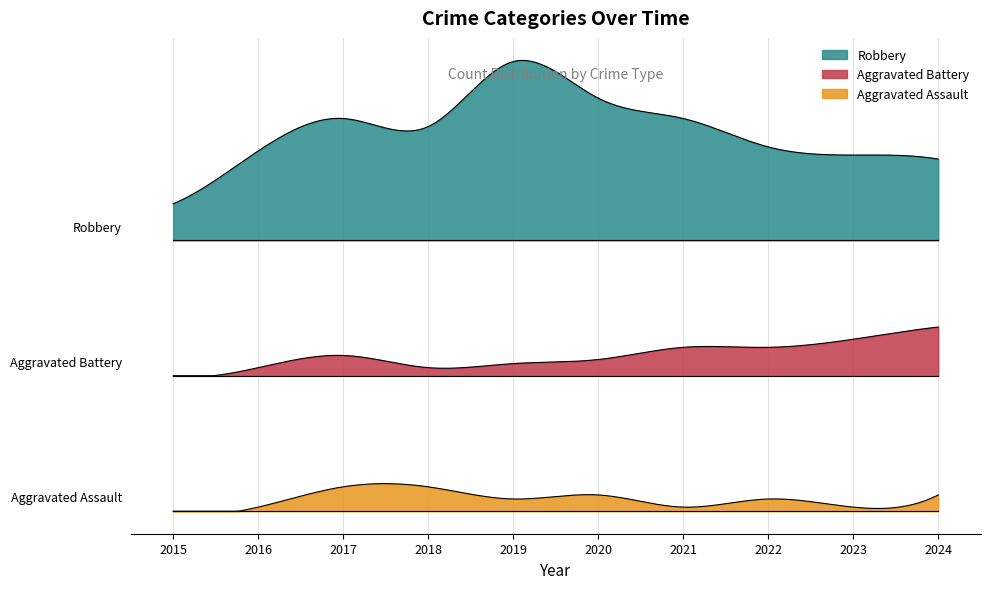

Count the Aggravated Assault values in the range 1 to 4.

7